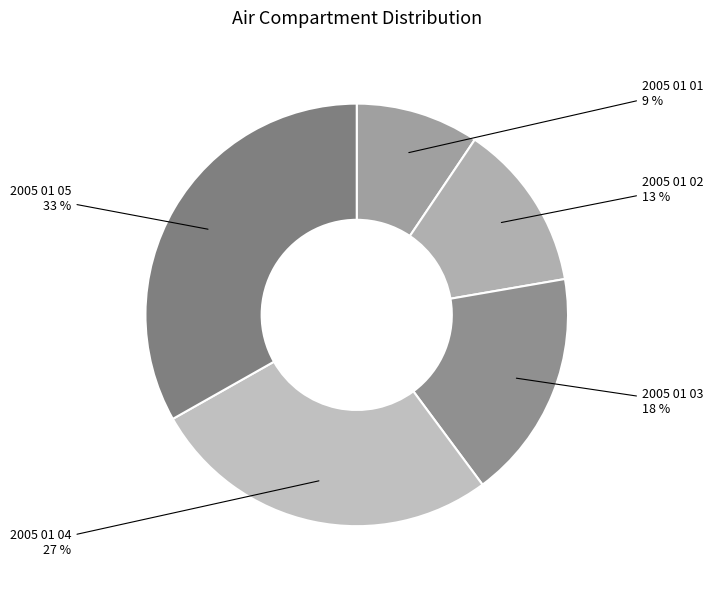

How many segments does this pie chart have?

5